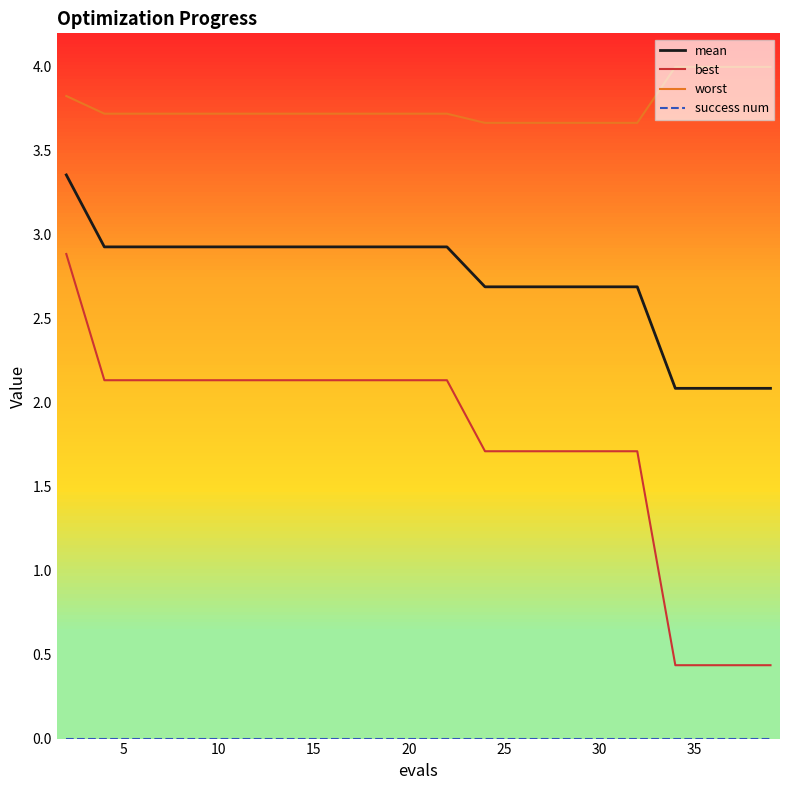

How many lines are shown in the chart?

4